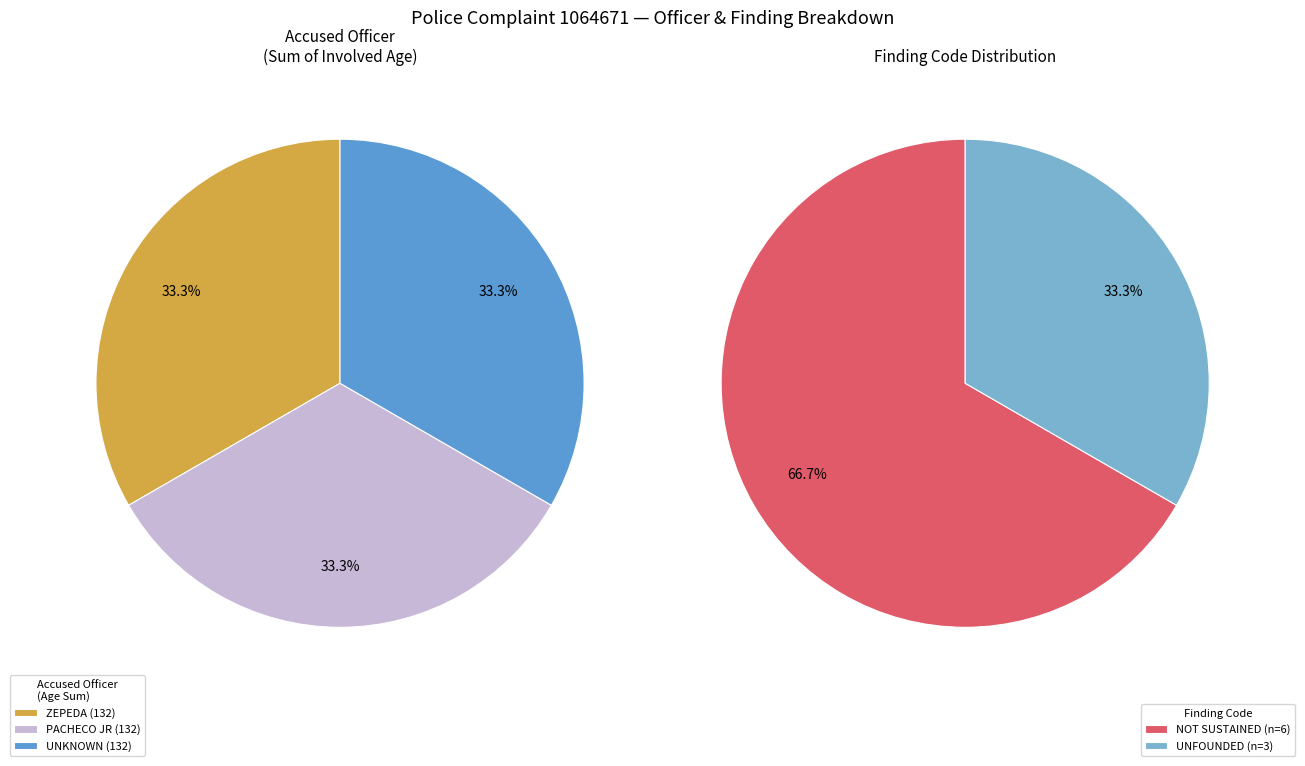

Rank the series by their maximum value, from highest to lowest.

ZEPEDA, PACHECO JR, UNKNOWN